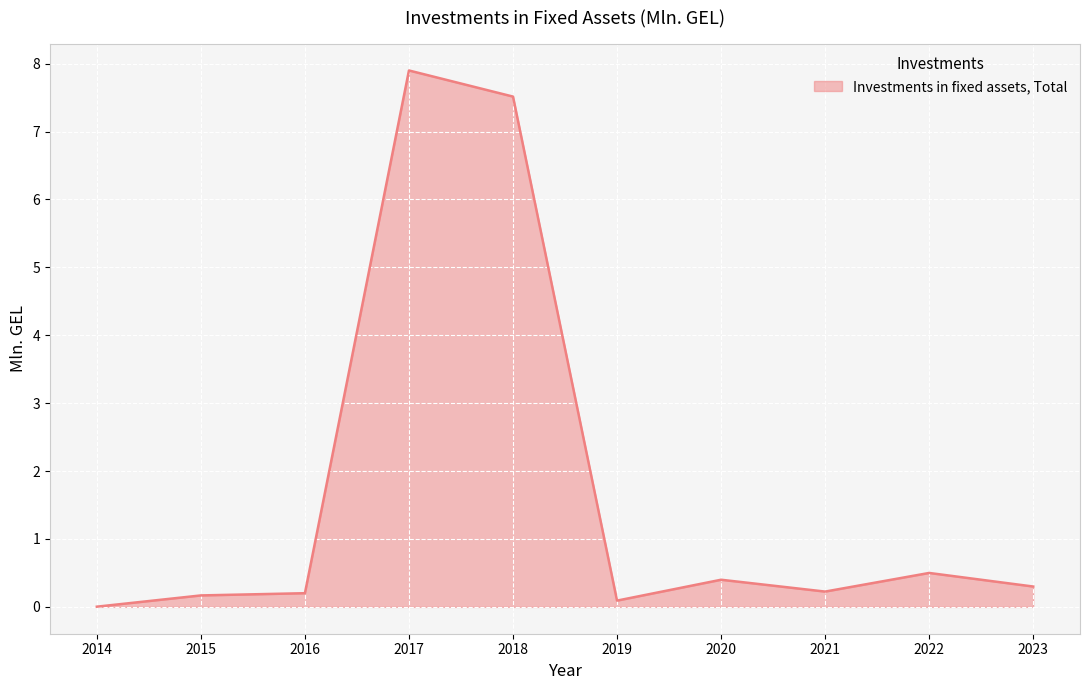

Which category has the highest value across all series?

2017